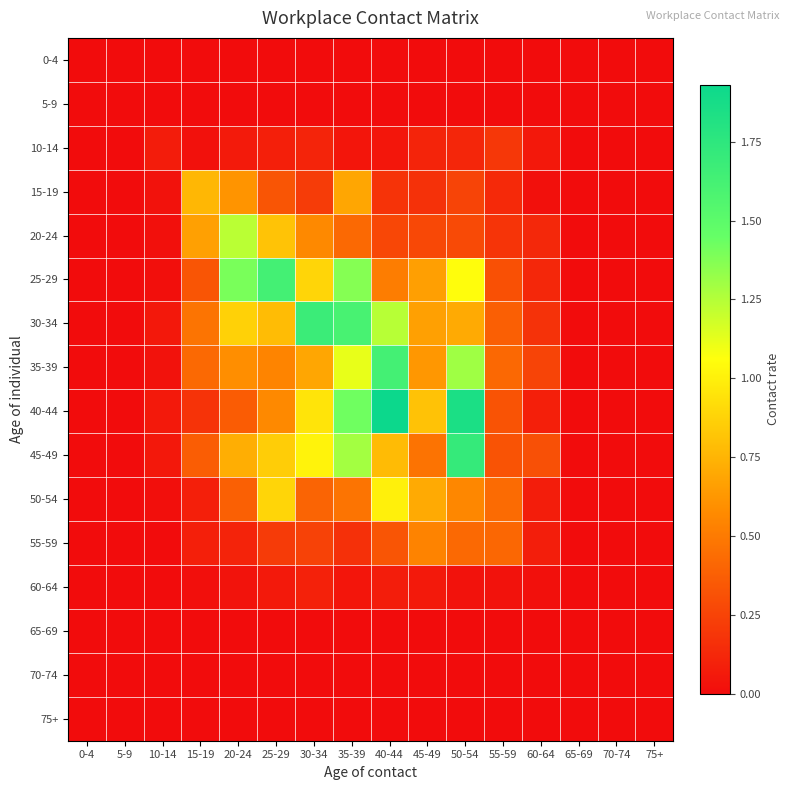

Reading right to left, what are all the values shown in this chart?

0-4: 75+=0.0	70-74=0.0	65-69=0.0	60-64=0.0	55-59=0.0	50-54=0.0	45-49=0.0	40-44=0.0	35-39=0.0	30-34=0.0	25-29=0.0	20-24=0.0	15-19=0.0	10-14=0.0	5-9=0.0	0-4=0.0
5-9: 75+=0.0	70-74=0.0	65-69=0.0	60-64=0.0	55-59=0.0	50-54=0.0	45-49=0.0	40-44=0.0	35-39=0.0	30-34=0.0	25-29=0.0	20-24=0.0	15-19=0.0	10-14=0.0	5-9=0.0	0-4=0.0
10-14: 75+=0.0	70-74=0.0	65-69=0.0	60-64=0.1	55-59=0.2	50-54=0.1	45-49=0.1	40-44=0.0	35-39=0.0	30-34=0.1	25-29=0.1	20-24=0.1	15-19=0.0	10-14=0.1	5-9=0.0	0-4=0.0
15-19: 75+=0.0	70-74=0.0	65-69=0.0	60-64=0.0	55-59=0.1	50-54=0.3	45-49=0.2	40-44=0.2	35-39=0.7	30-34=0.2	25-29=0.3	20-24=0.6	15-19=0.8	10-14=0.0	5-9=0.0	0-4=0.0
20-24: 75+=0.0	70-74=0.0	65-69=0.0	60-64=0.1	55-59=0.2	50-54=0.3	45-49=0.3	40-44=0.3	35-39=0.4	30-34=0.6	25-29=0.8	20-24=1.2	15-19=0.7	10-14=0.0	5-9=0.0	0-4=0.0
25-29: 75+=0.0	70-74=0.0	65-69=0.0	60-64=0.1	55-59=0.3	50-54=1.1	45-49=0.7	40-44=0.5	35-39=1.4	30-34=0.9	25-29=1.6	20-24=1.4	15-19=0.3	10-14=0.0	5-9=0.0	0-4=0.0
30-34: 75+=0.0	70-74=0.0	65-69=0.0	60-64=0.2	55-59=0.4	50-54=0.7	45-49=0.7	40-44=1.2	35-39=1.6	30-34=1.7	25-29=0.8	20-24=0.9	15-19=0.5	10-14=0.1	5-9=0.0	0-4=0.0
35-39: 75+=0.0	70-74=0.0	65-69=0.0	60-64=0.3	55-59=0.4	50-54=1.3	45-49=0.6	40-44=1.6	35-39=1.1	30-34=0.7	25-29=0.5	20-24=0.6	15-19=0.4	10-14=0.0	5-9=0.0	0-4=0.0
40-44: 75+=0.0	70-74=0.0	65-69=0.0	60-64=0.1	55-59=0.3	50-54=1.8	45-49=0.8	40-44=1.9	35-39=1.4	30-34=0.9	25-29=0.6	20-24=0.4	15-19=0.2	10-14=0.1	5-9=0.0	0-4=0.0
45-49: 75+=0.0	70-74=0.0	65-69=0.0	60-64=0.3	55-59=0.3	50-54=1.7	45-49=0.5	40-44=0.8	35-39=1.3	30-34=1.0	25-29=0.9	20-24=0.7	15-19=0.4	10-14=0.1	5-9=0.0	0-4=0.0
50-54: 75+=0.0	70-74=0.0	65-69=0.0	60-64=0.1	55-59=0.4	50-54=0.6	45-49=0.7	40-44=1.0	35-39=0.5	30-34=0.4	25-29=0.9	20-24=0.4	15-19=0.1	10-14=0.0	5-9=0.0	0-4=0.0
55-59: 75+=0.0	70-74=0.0	65-69=0.0	60-64=0.1	55-59=0.4	50-54=0.4	45-49=0.5	40-44=0.3	35-39=0.2	30-34=0.2	25-29=0.2	20-24=0.1	15-19=0.1	10-14=0.0	5-9=0.0	0-4=0.0
60-64: 75+=0.0	70-74=0.0	65-69=0.0	60-64=0.0	55-59=0.0	50-54=0.0	45-49=0.1	40-44=0.1	35-39=0.0	30-34=0.1	25-29=0.1	20-24=0.0	15-19=0.0	10-14=0.0	5-9=0.0	0-4=0.0
65-69: 75+=0.0	70-74=0.0	65-69=0.0	60-64=0.0	55-59=0.0	50-54=0.0	45-49=0.0	40-44=0.0	35-39=0.0	30-34=0.0	25-29=0.0	20-24=0.0	15-19=0.0	10-14=0.0	5-9=0.0	0-4=0.0
70-74: 75+=0.0	70-74=0.0	65-69=0.0	60-64=0.0	55-59=0.0	50-54=0.0	45-49=0.0	40-44=0.0	35-39=0.0	30-34=0.0	25-29=0.0	20-24=0.0	15-19=0.0	10-14=0.0	5-9=0.0	0-4=0.0
75+: 75+=0.0	70-74=0.0	65-69=0.0	60-64=0.0	55-59=0.0	50-54=0.0	45-49=0.0	40-44=0.0	35-39=0.0	30-34=0.0	25-29=0.0	20-24=0.0	15-19=0.0	10-14=0.0	5-9=0.0	0-4=0.0